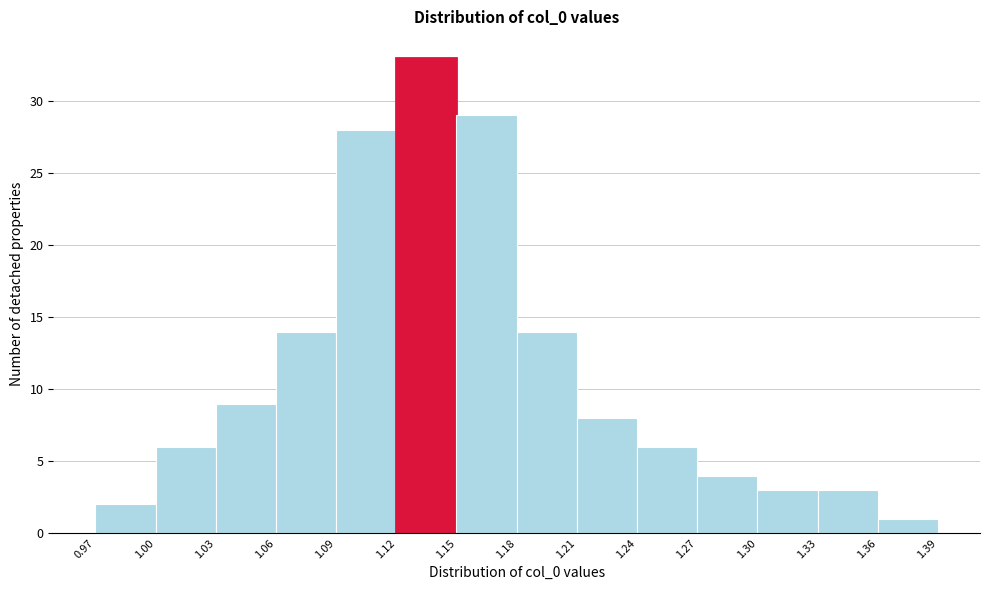

How tall is the bar that spans 1.30 to 1.33 on the x-axis? The values are not printed on the chart, so give them approximately, as read against the axis.

3